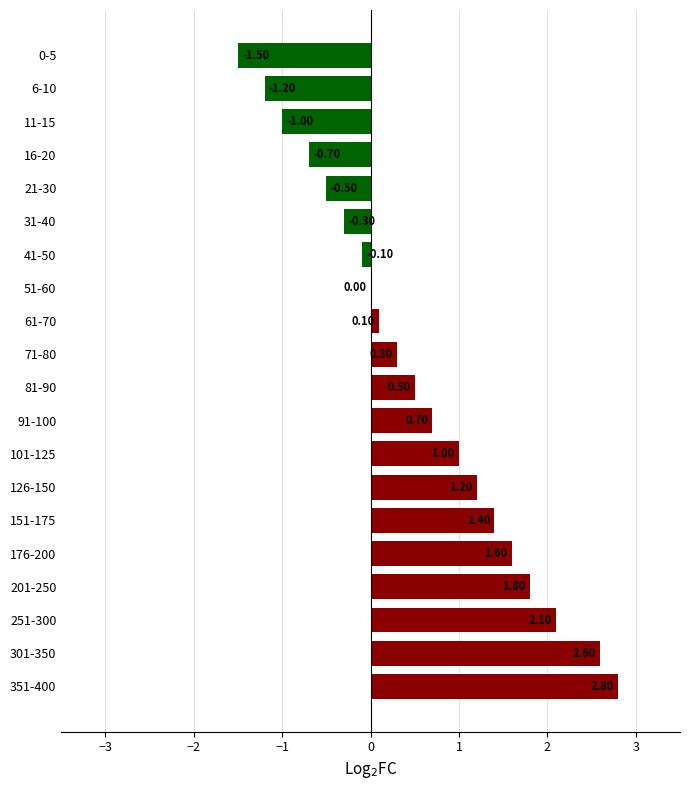

What is the sum of all values?

10.8